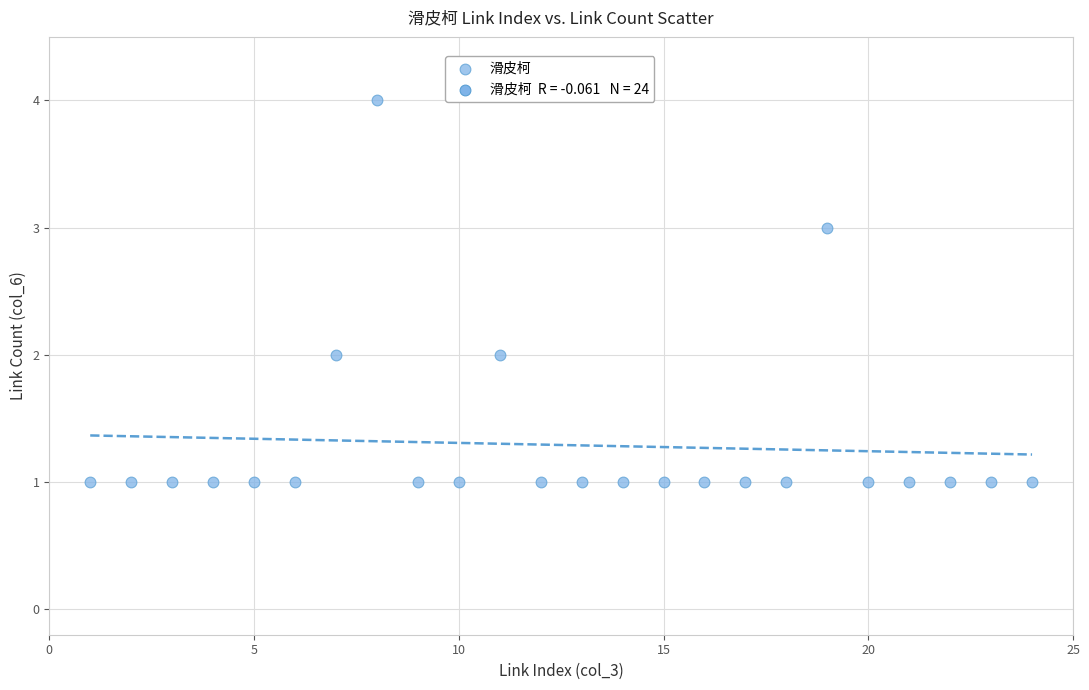

What is the range of Y values (max minus min)?

3